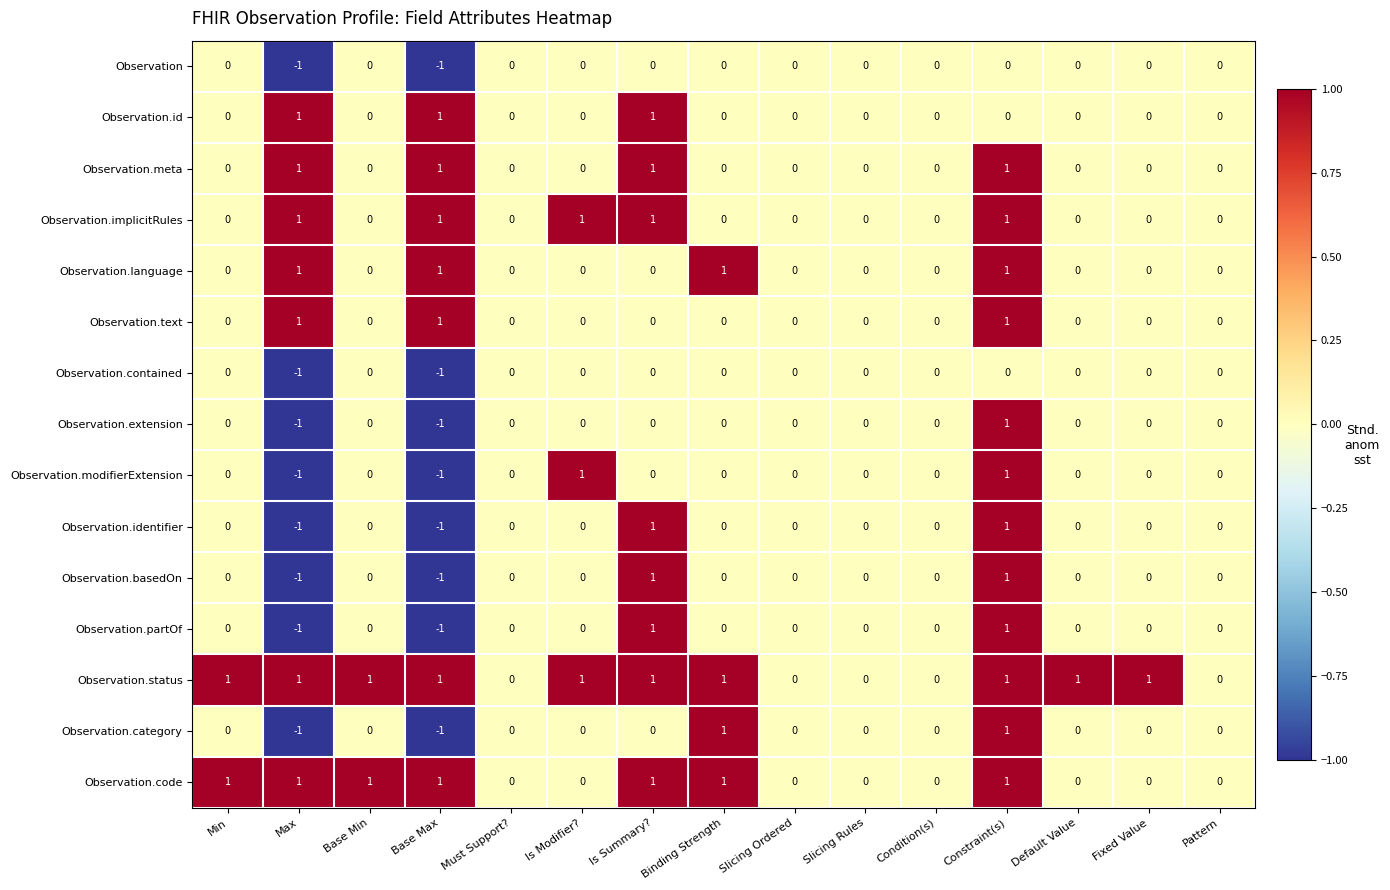

How many categories are shown in the chart?

15